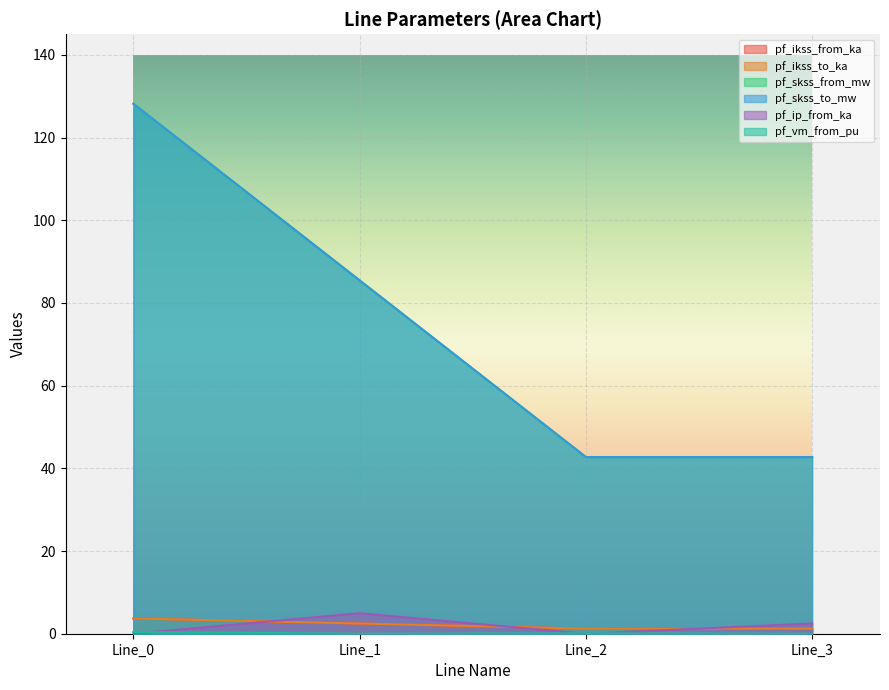

Is it true that pf_ikss_from_ka equals 1.2 at Line_3?

True